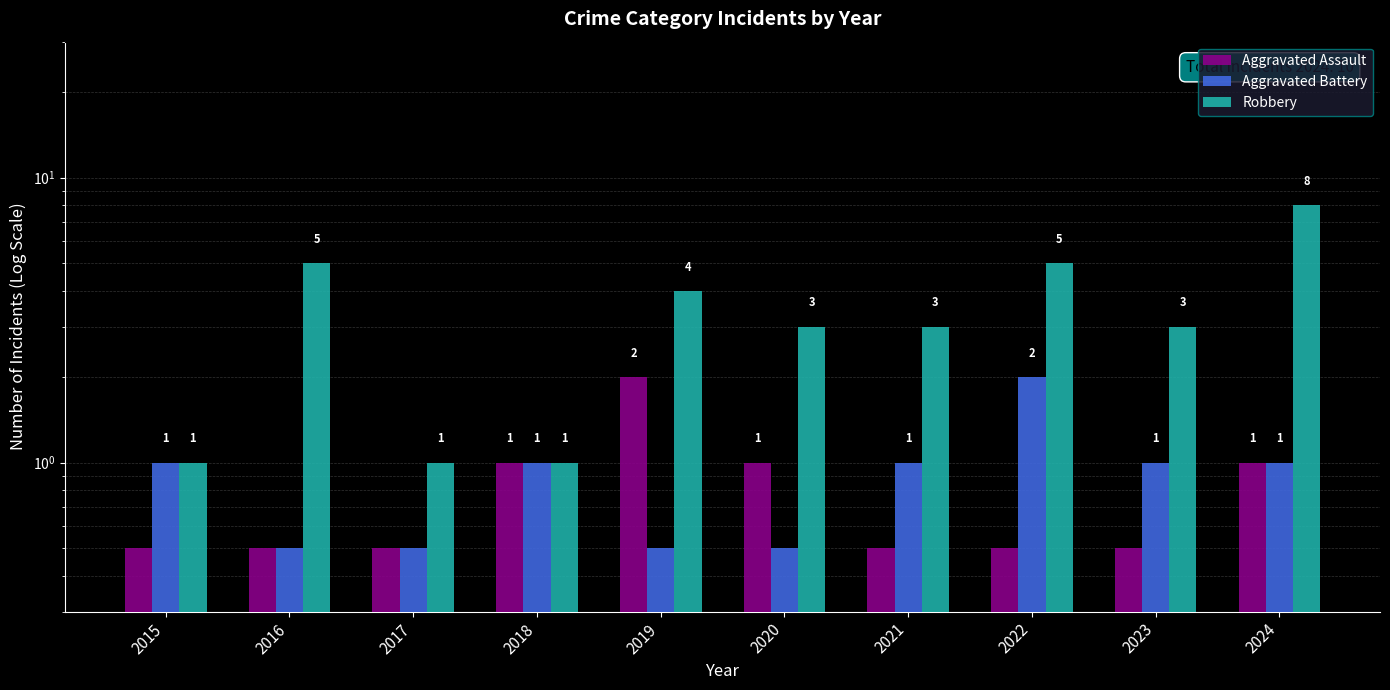

What is the difference between the second highest and second lowest values in the Robbery series?

4.0